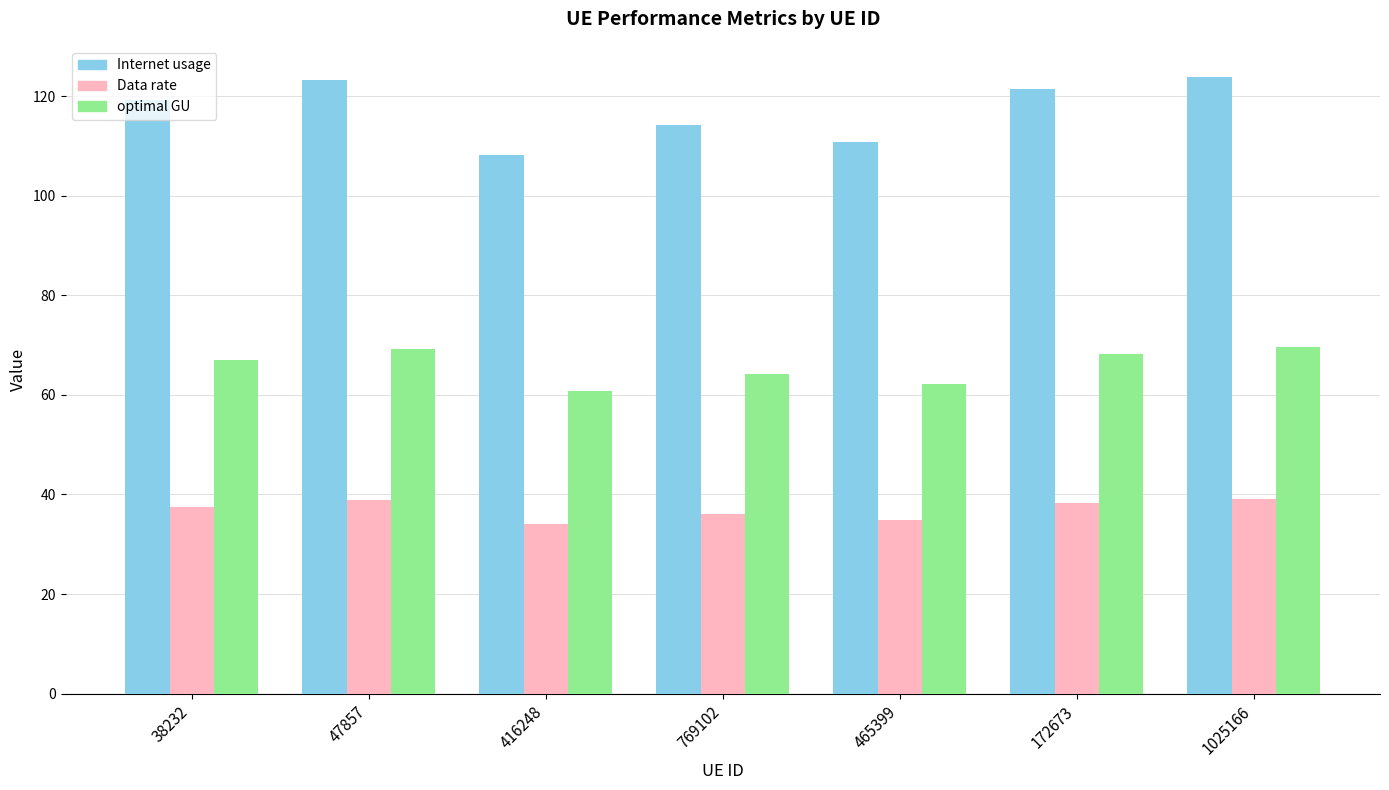

How many data points in Internet usage are above 119?

4